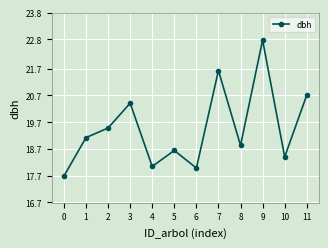

What is the difference between the maximum and minimum values?

5.1